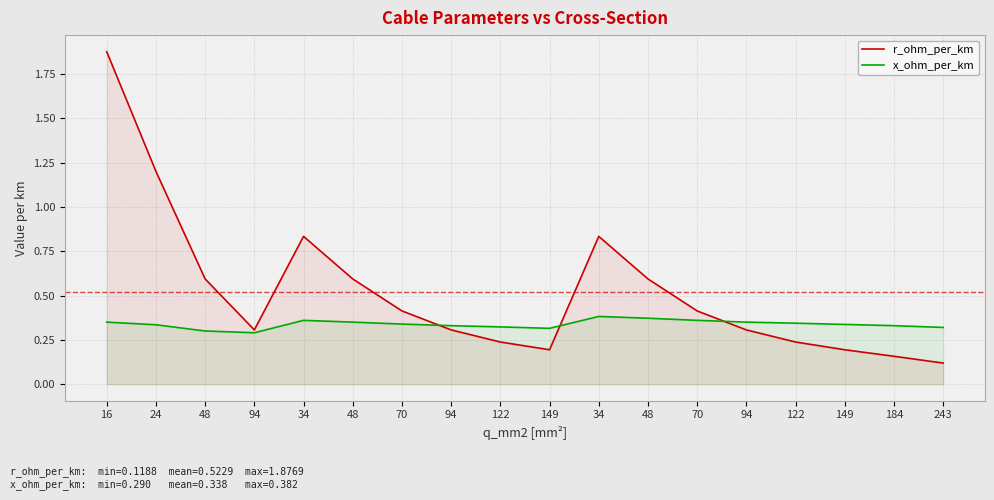

Rank the series at 243 from lowest to highest value.

r_ohm_per_km, x_ohm_per_km